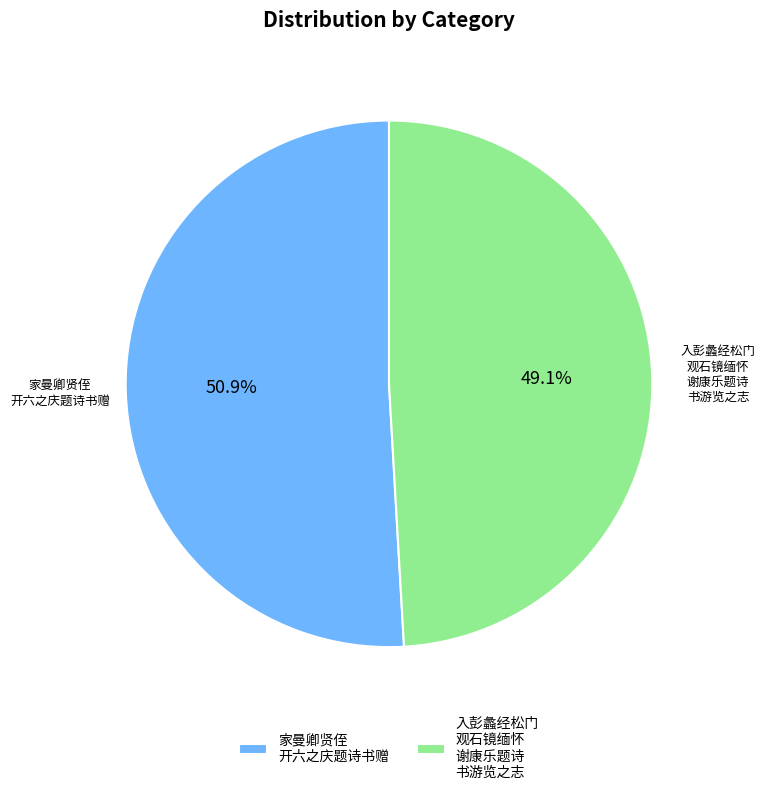

Count the number of slices in the pie.

2